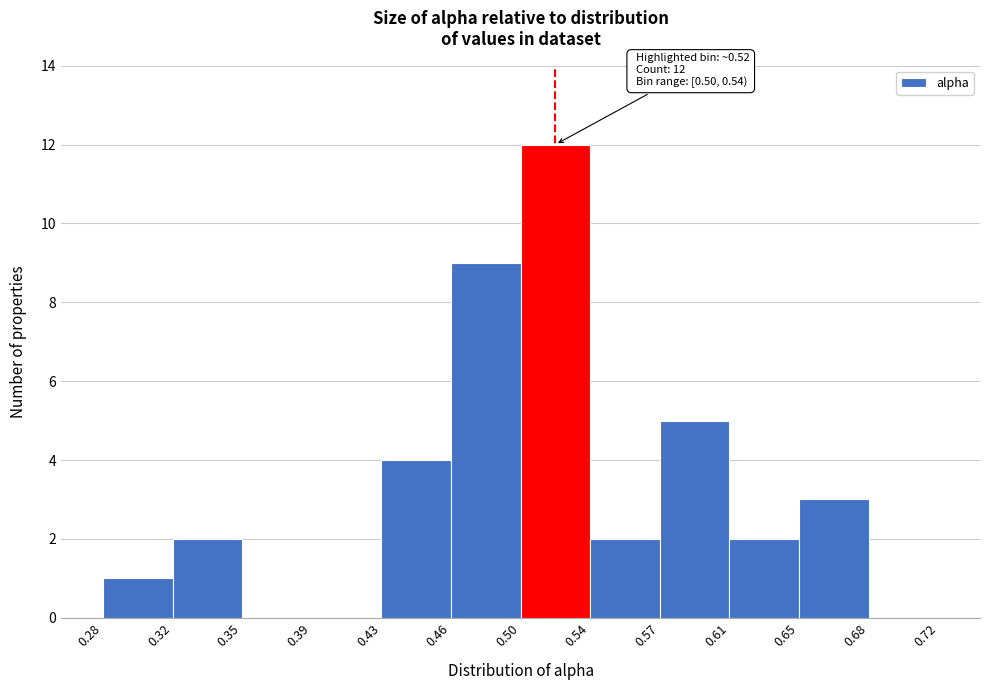

Over which range of the x-axis is the bar tallest?

0.50 to 0.54